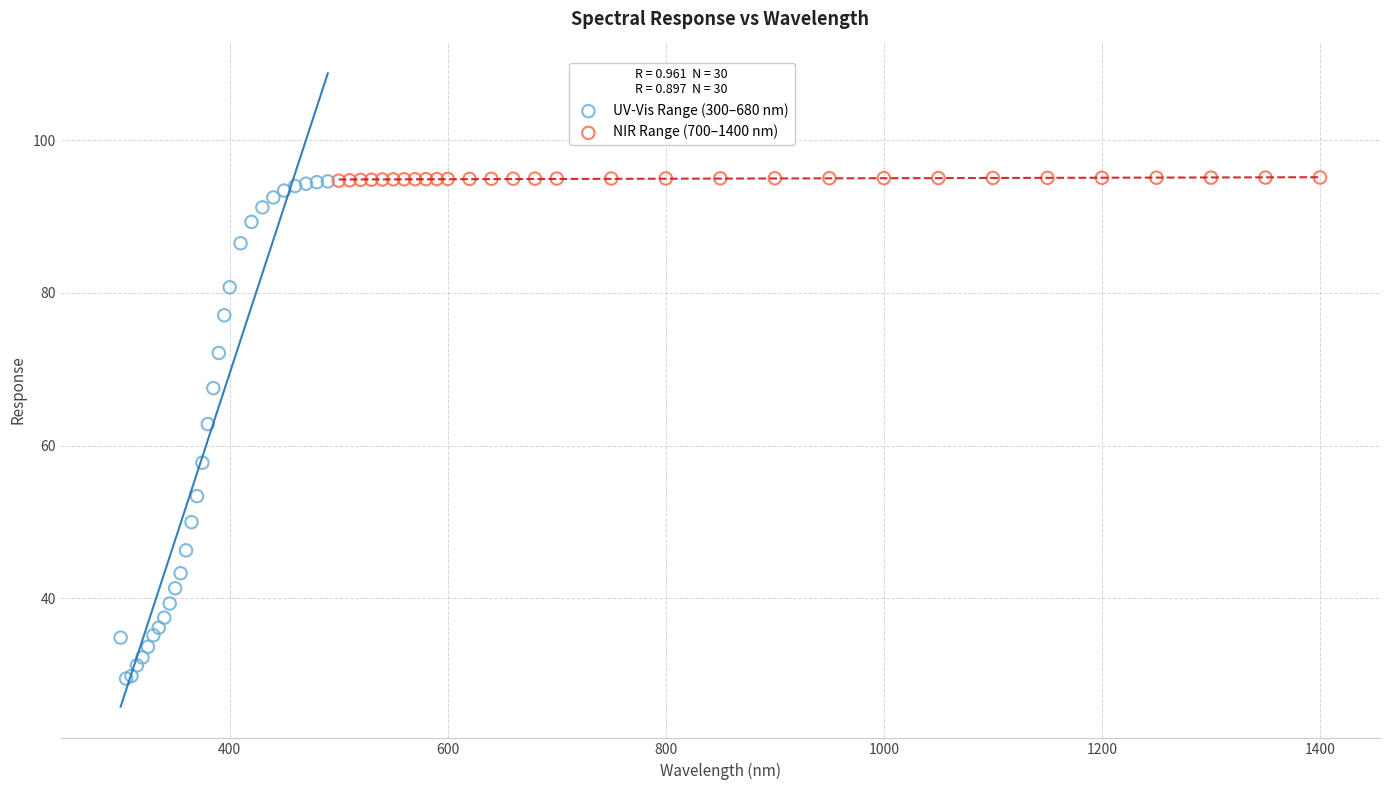

Which series has the widest spread of Y values?

UV-Vis Range (300–680 nm)